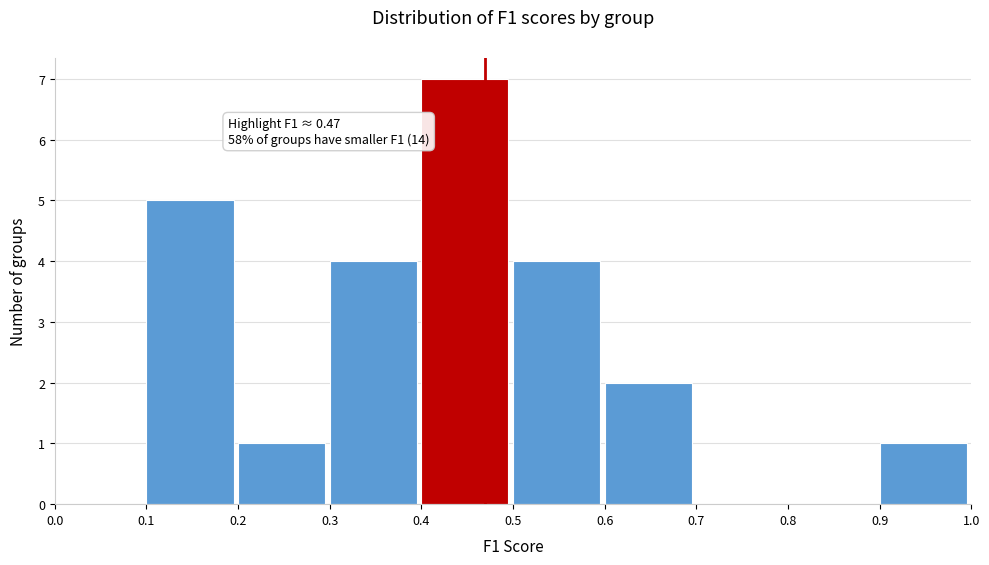

Which range on the x-axis has the tallest bar?

0.4 to 0.5